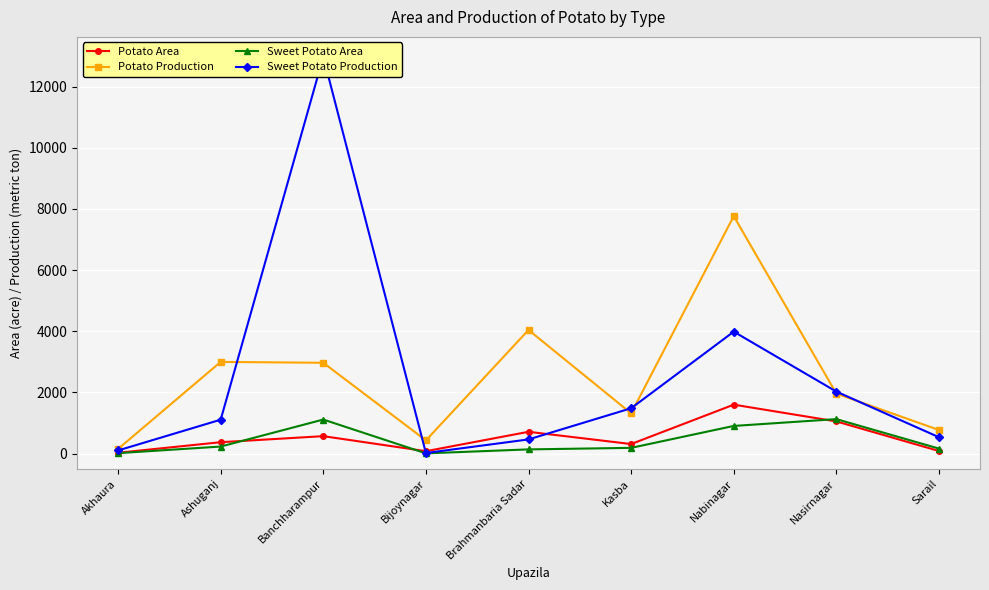

What is the label of the 5th point from the right?

Brahmanbaria Sadar